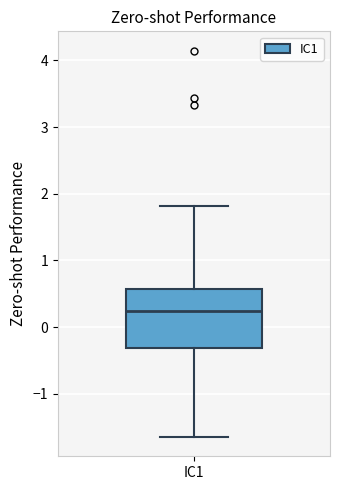

Where does the upper whisker of the box for IC1 end on the y-axis? The values are not printed on the chart, so give them approximately, as read against the axis.

1.8